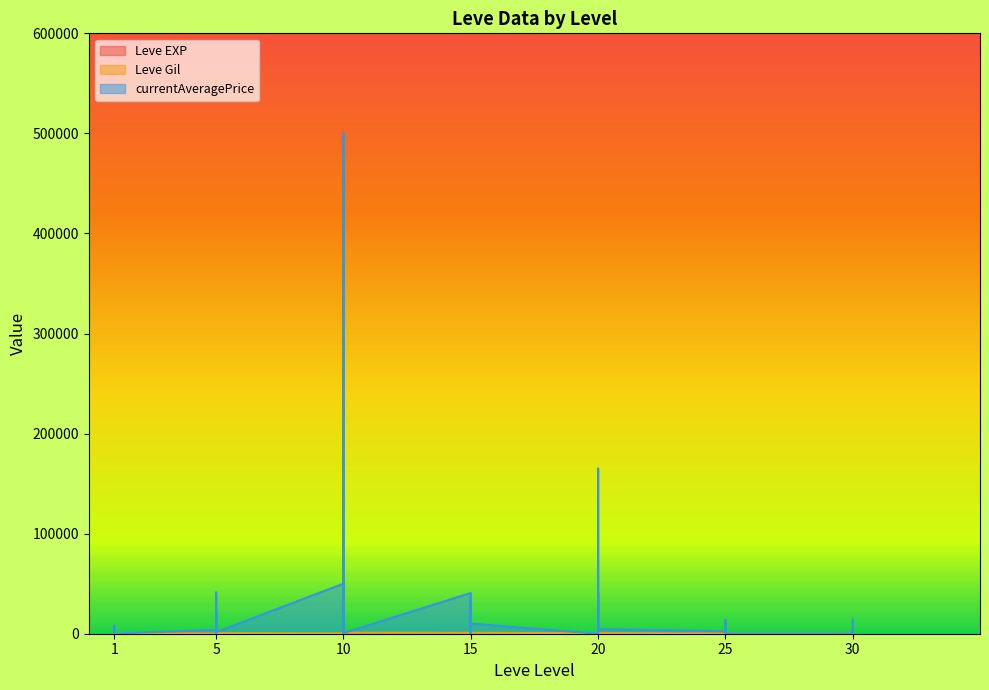

What is the spread (max minus min) of values at 5?

3952.7